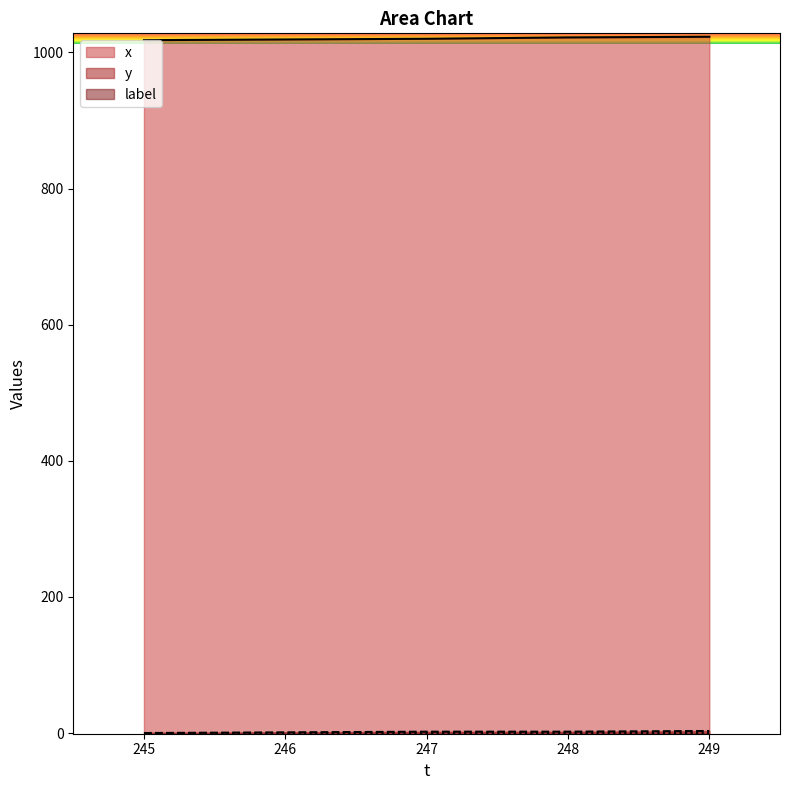

What is the sum of the y values at 247 and 249?

5